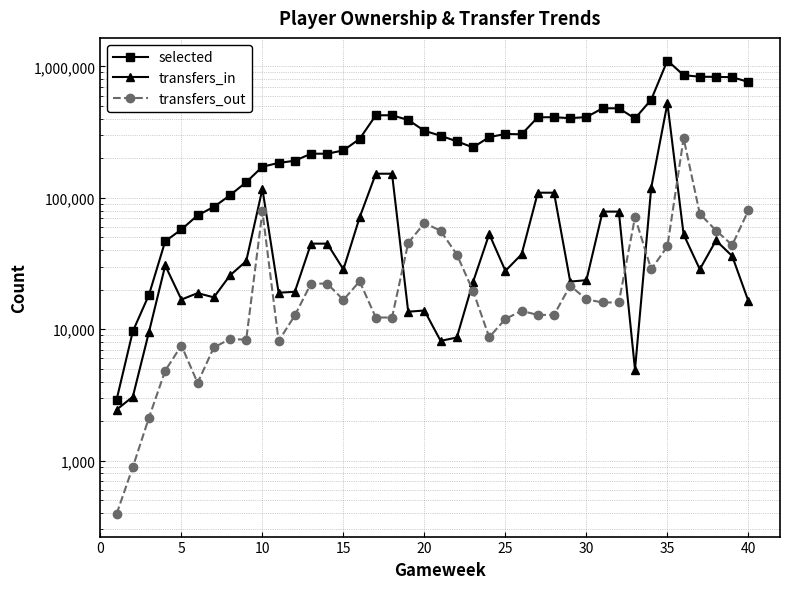

What is the smallest value displayed?

393